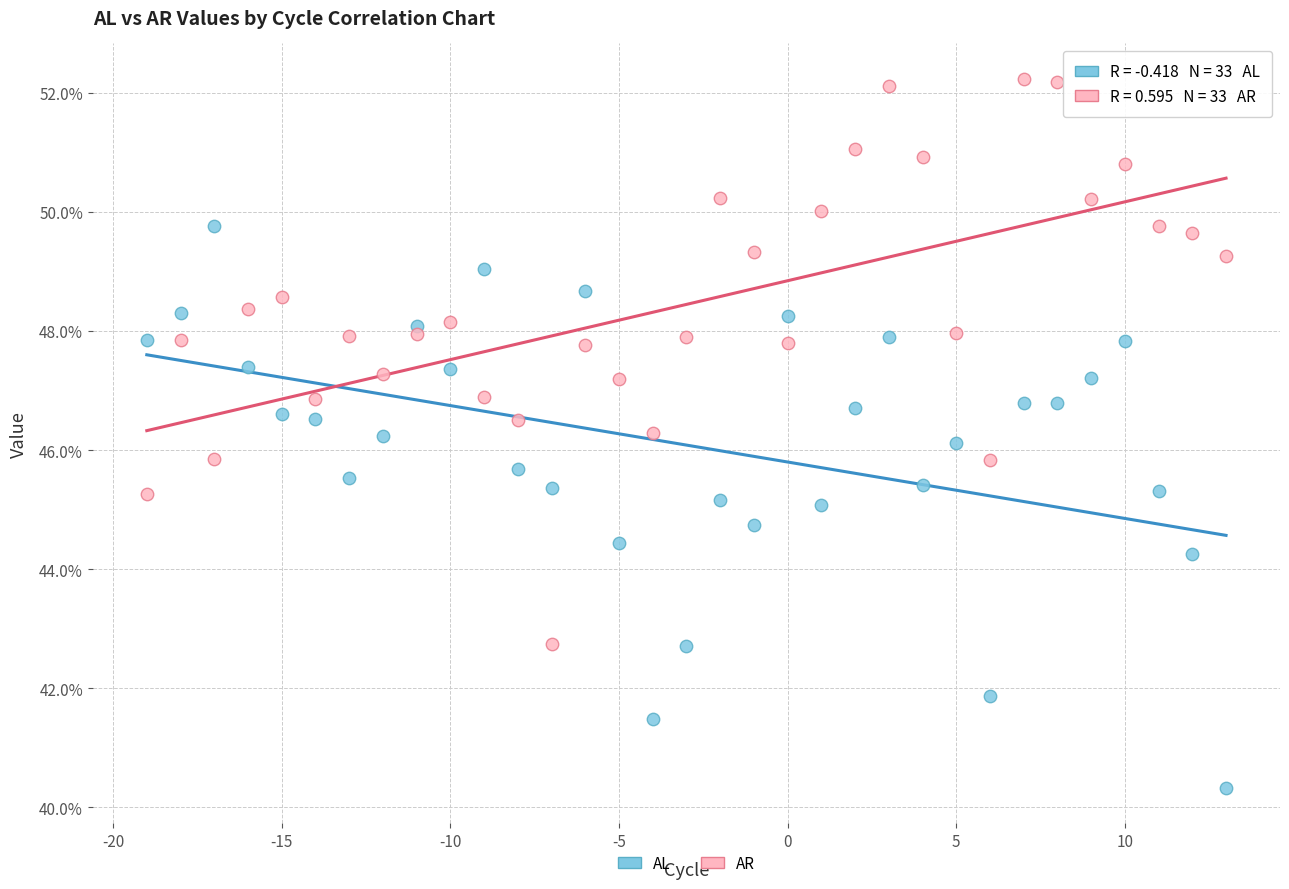

Which series reaches the minimum Y coordinate?

AL